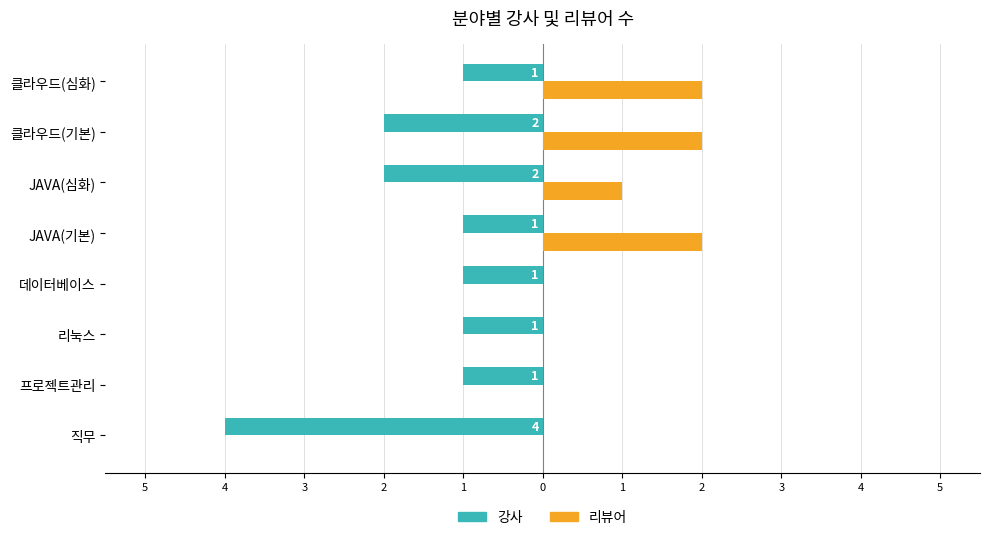

What is the difference between the maximum and minimum values in the 리뷰어 series?

2